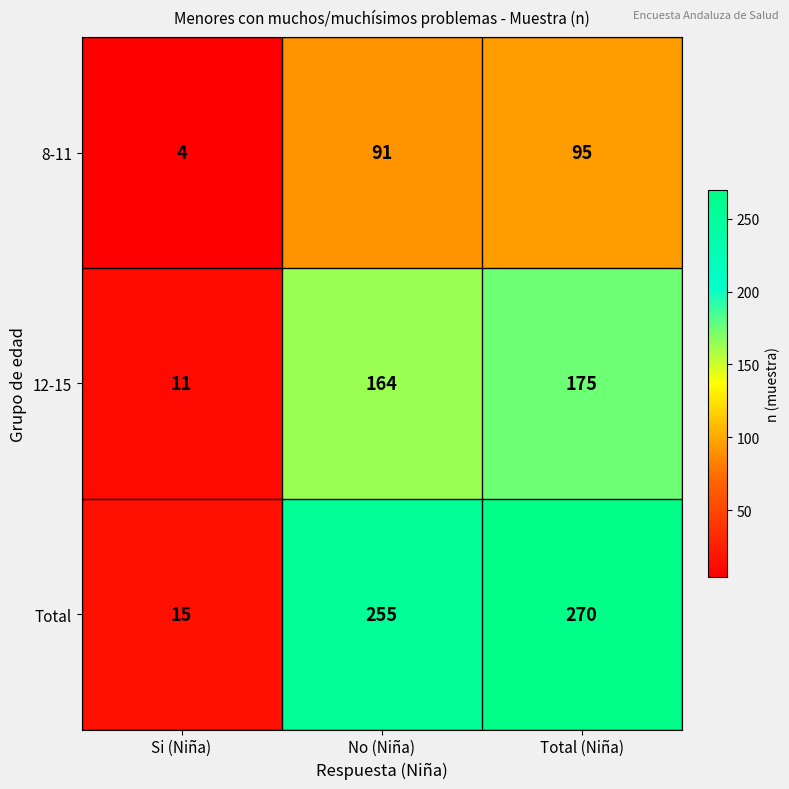

At which category does the chart reach its peak across all series?

Total (Niña)